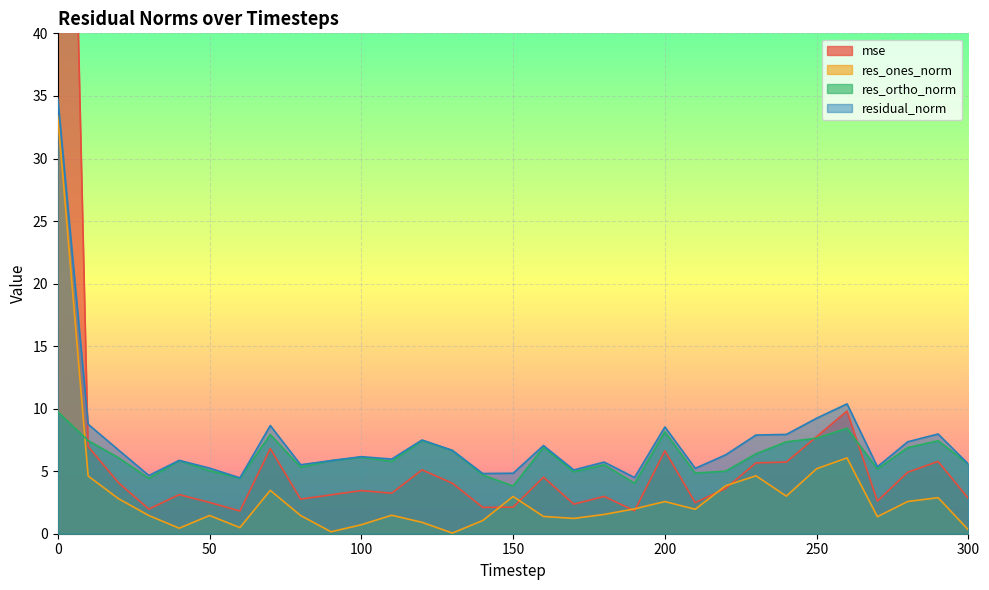

The value of mse at 300 is 2.8. True or false?

True